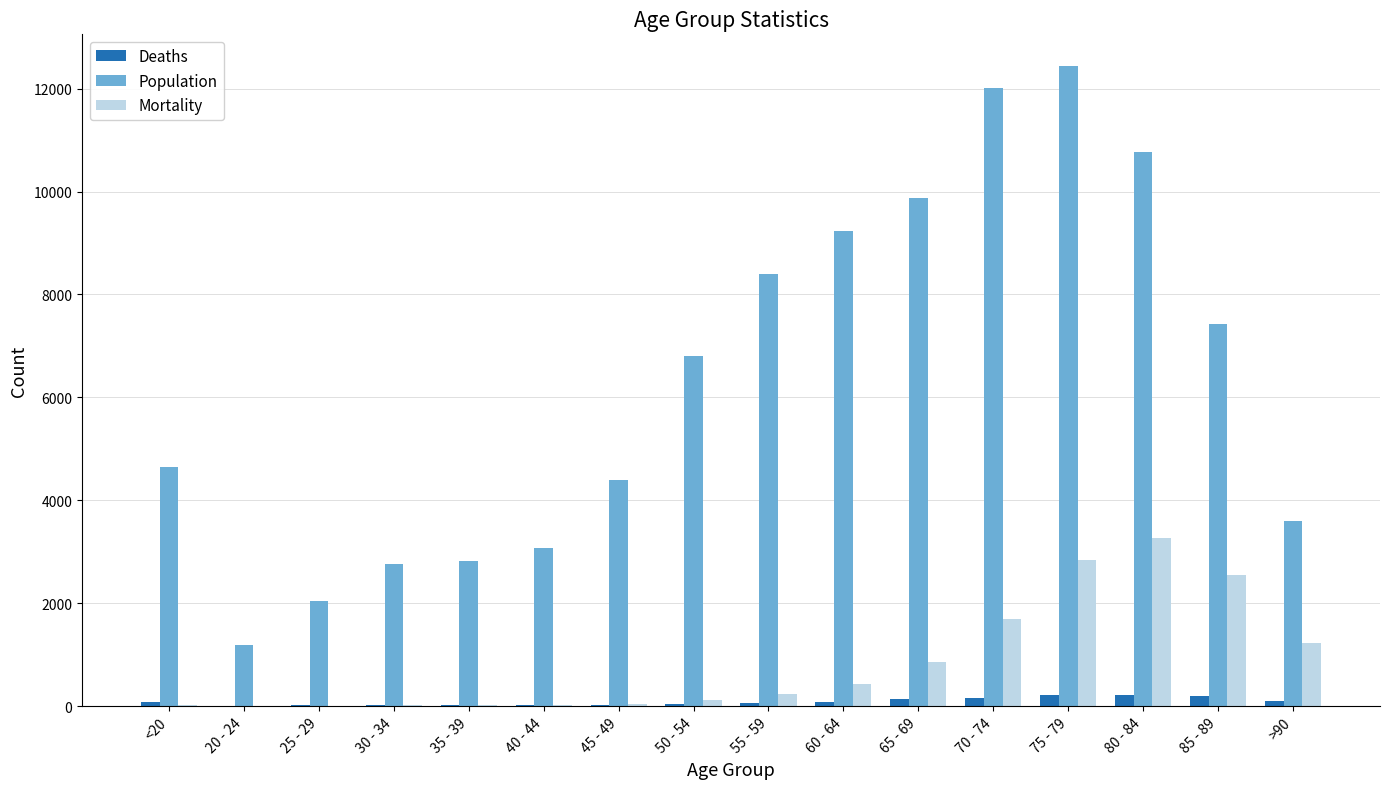

What is the sum of all Mortality values?

13343